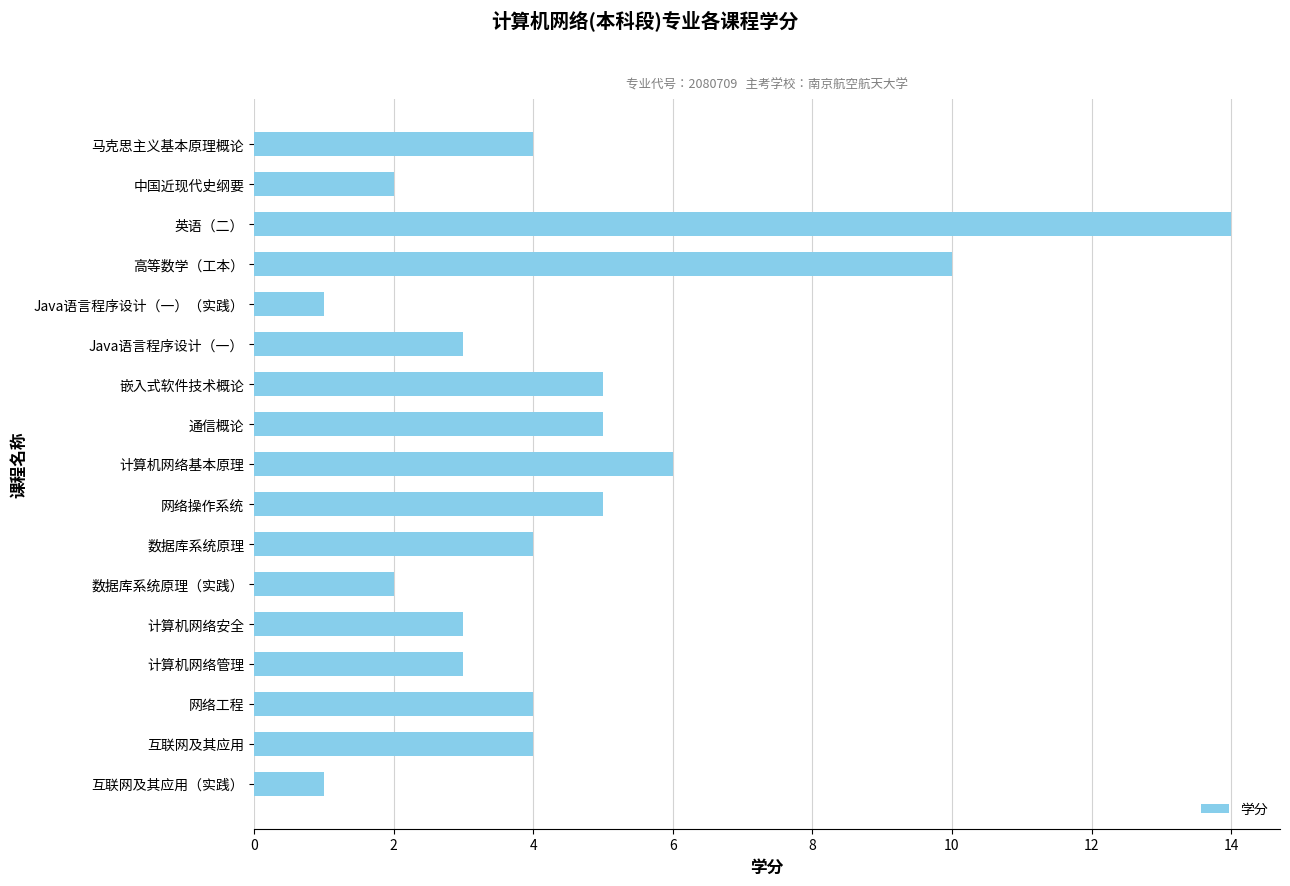

Are the bars grouped side by side (vs. stacked)?

No